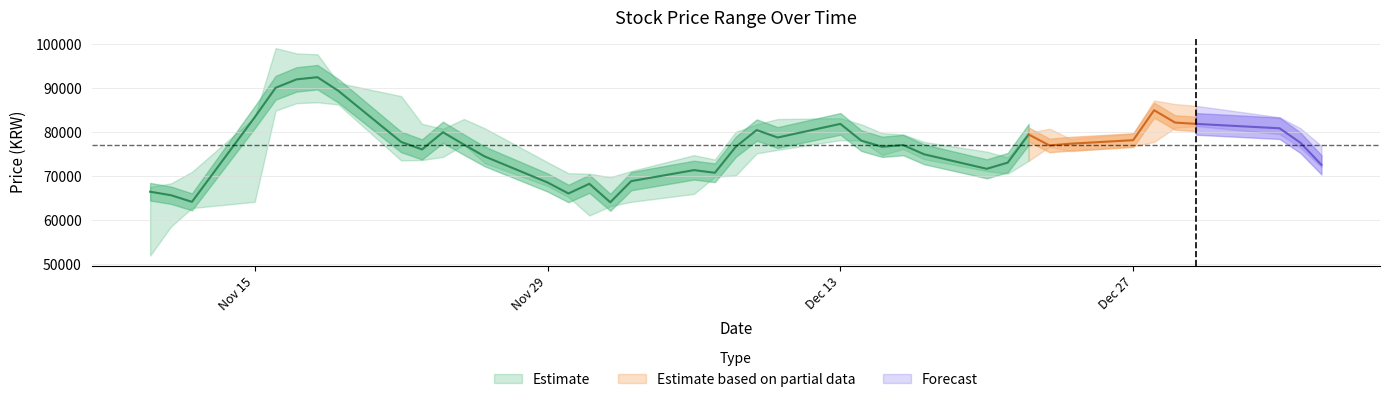

What position from the right is 2021-11-12?

38